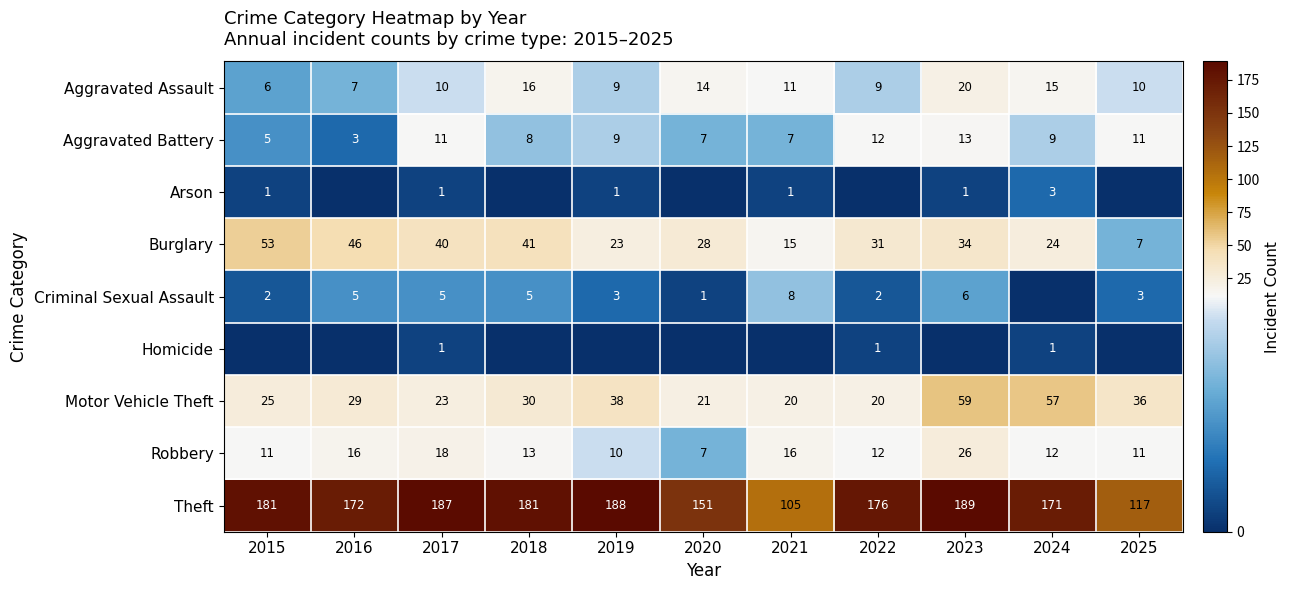

Is it true that Homicide equals 0 at 2020?

True